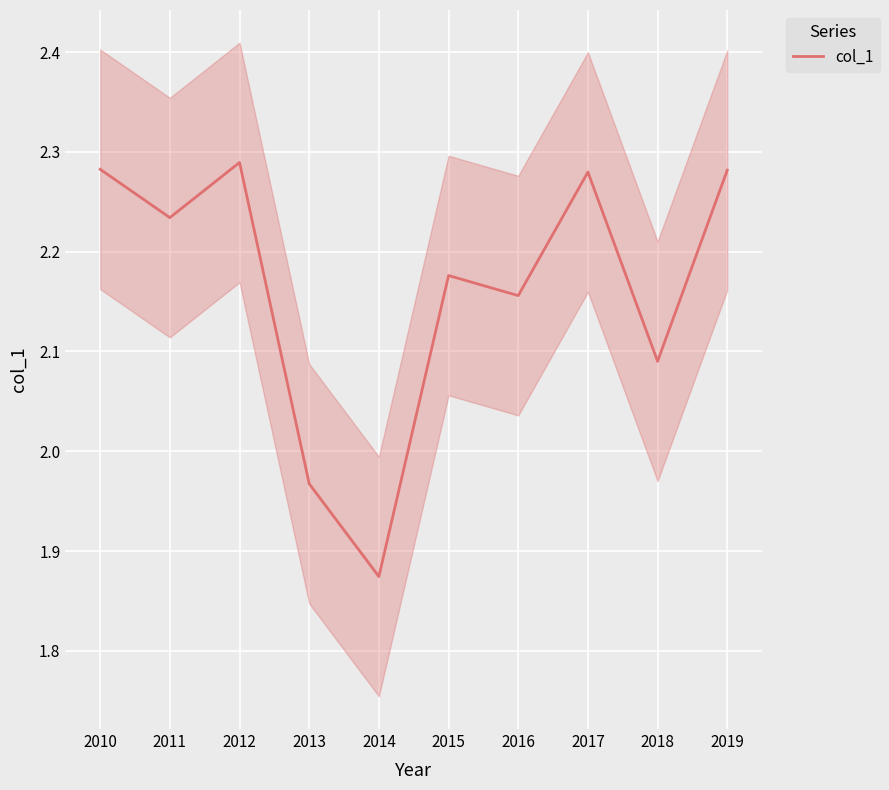

Rank the categories by value from highest to lowest.

2012, 2010, 2019, 2017, 2011, 2015, 2016, 2018, 2013, 2014